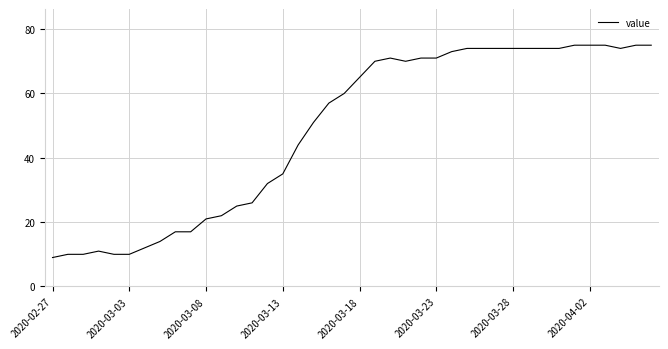

What is the maximum value shown in the chart?

75